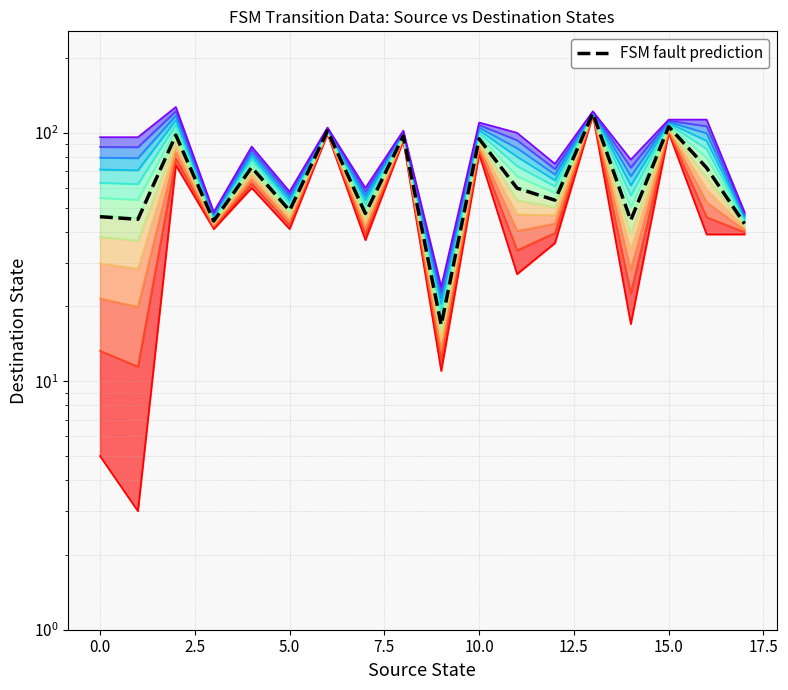

The value at 14 is 44.5. True or false?

True